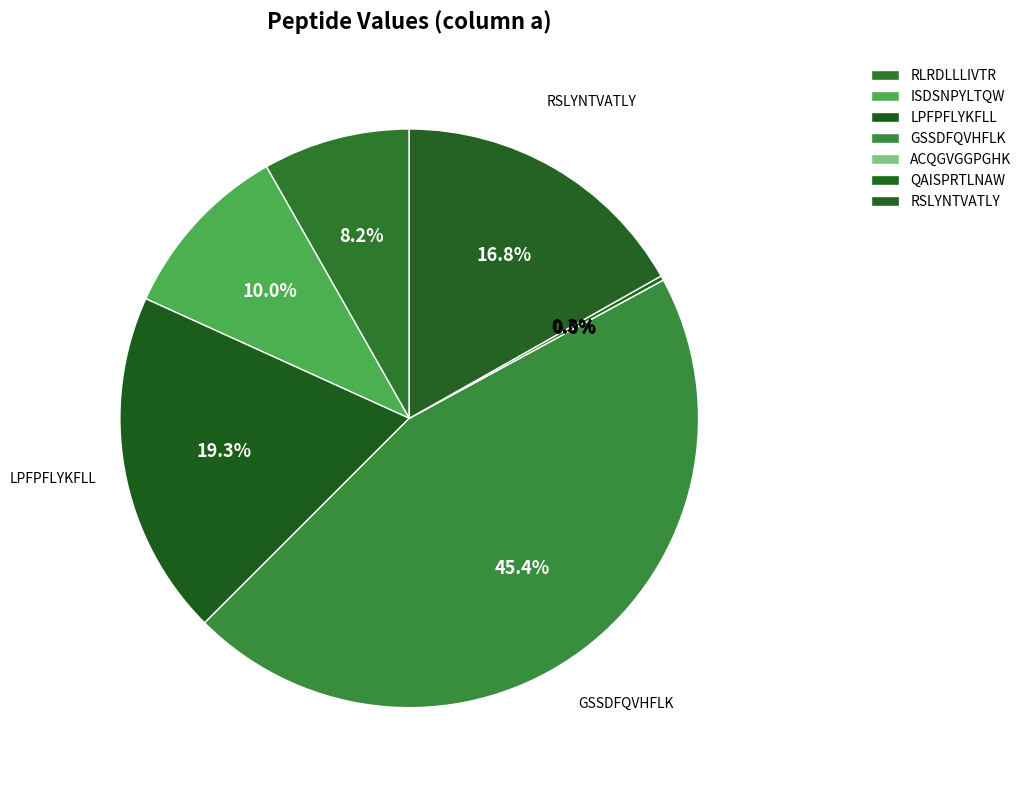

To the nearest percent, what percentage of the pie is GSSDFQVHFLK?

45%